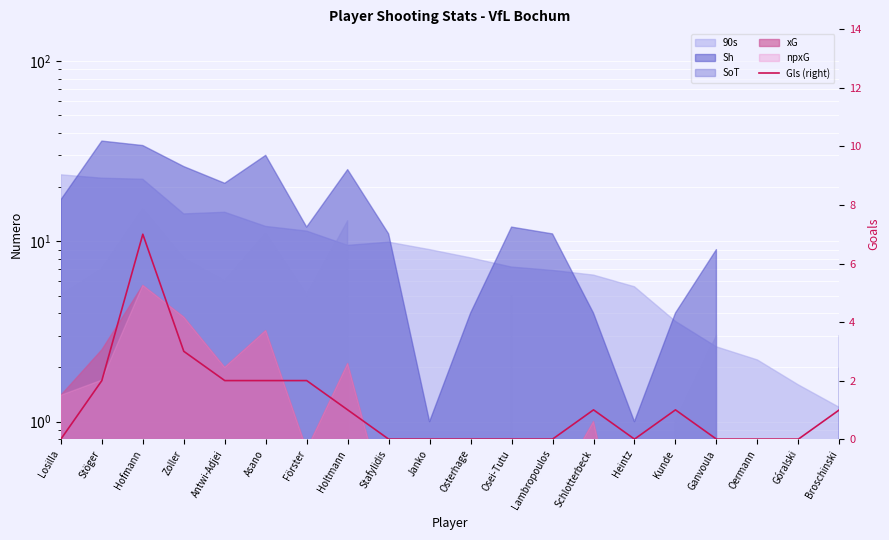

How many positive values are there?

10